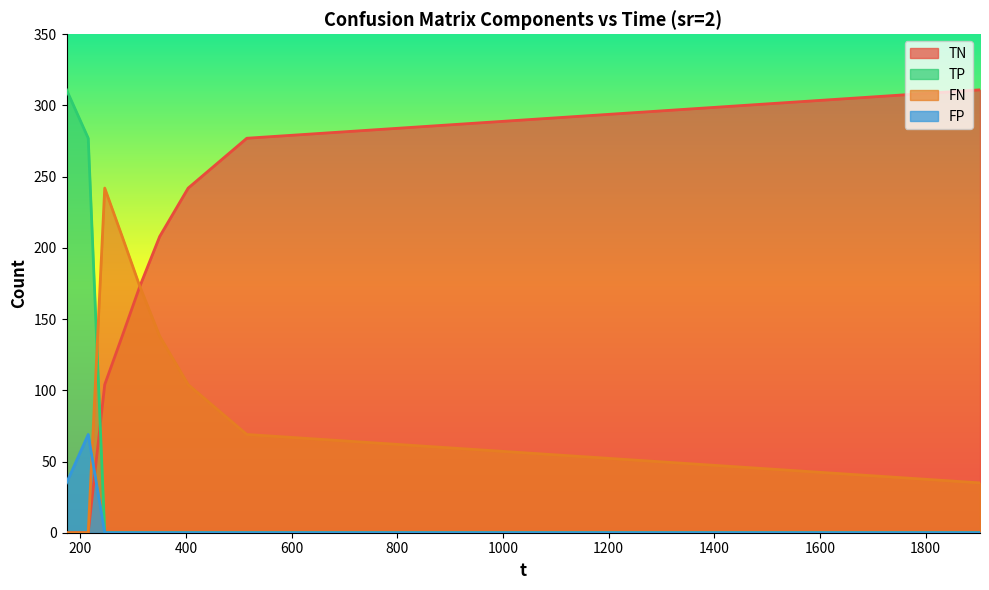

Reading left to right, extract all data points from this chart.

TN: 0	0	104	138	173	208	242	277	311
TP: 311	277	0	0	0	0	0	0	0
FN: 0	0	242	208	173	138	104	69	35
FP: 35	69	0	0	0	0	0	0	0